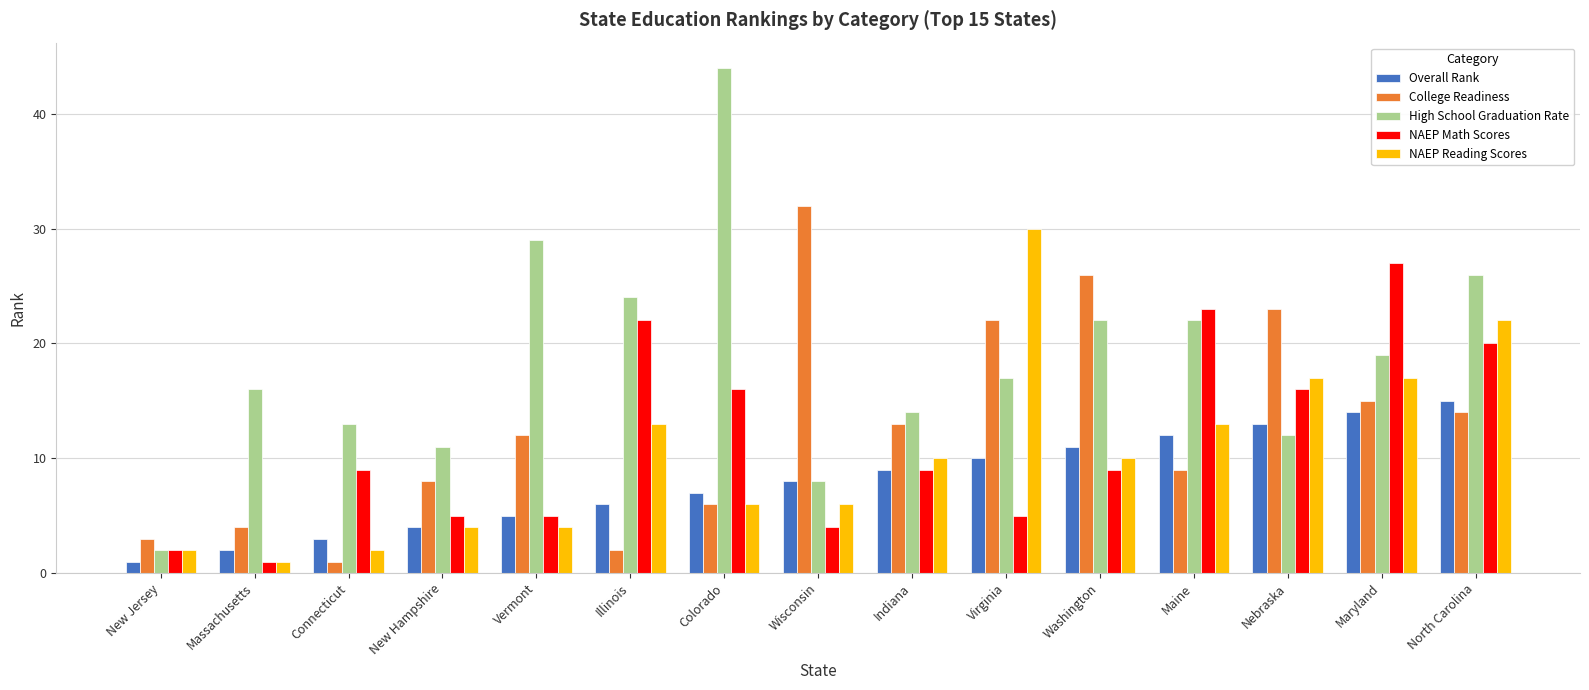

At which category is the sum across all series the highest?

North Carolina